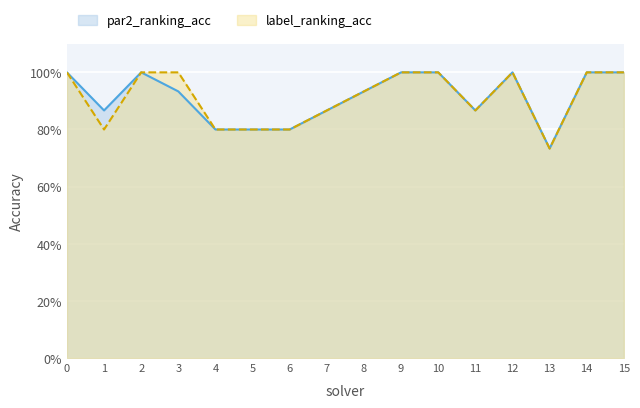

How many series are shown in this chart?

2